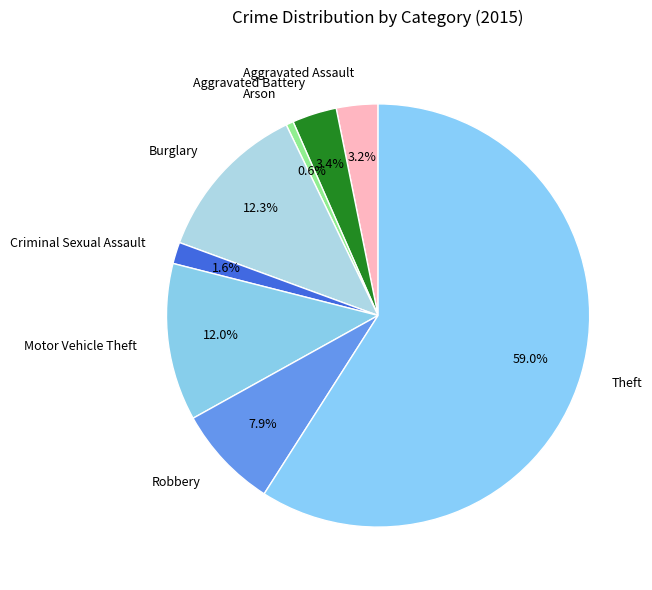

Which category has the biggest portion of the pie?

Theft